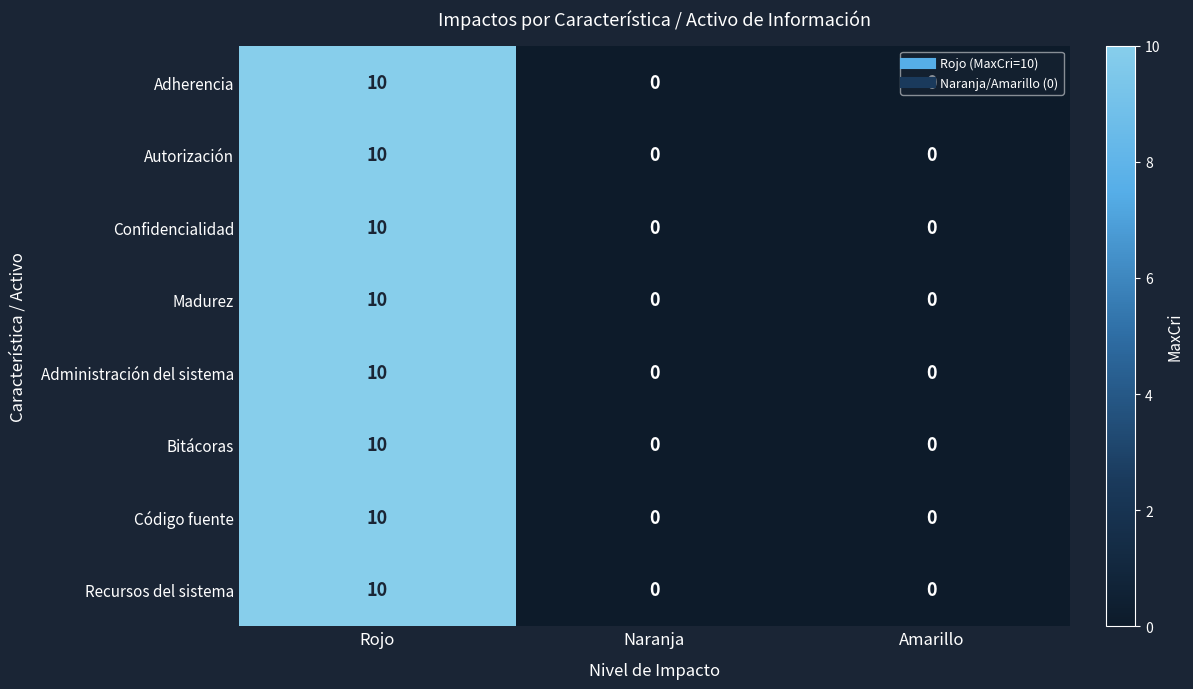

What is the difference between the maximum and minimum values in the Adherencia series?

10